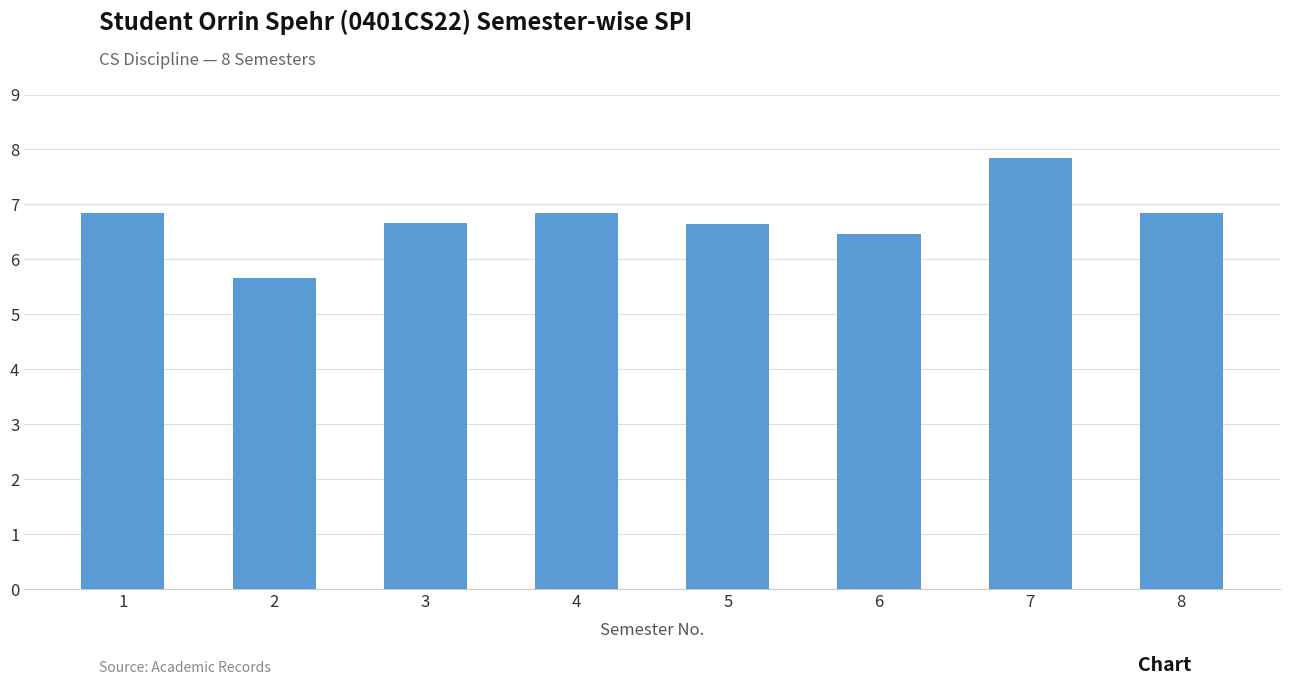

How many bars are there in total?

8